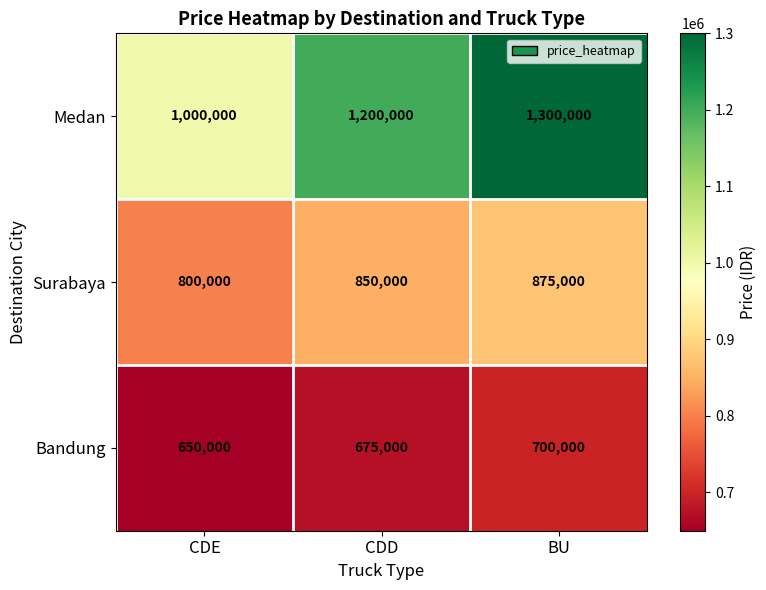

Reading left to right, list all the values displayed in this chart.

Medan: CDE=1000000	CDD=1200000	BU=1300000
Surabaya: CDE=800000	CDD=850000	BU=875000
Bandung: CDE=650000	CDD=675000	BU=700000